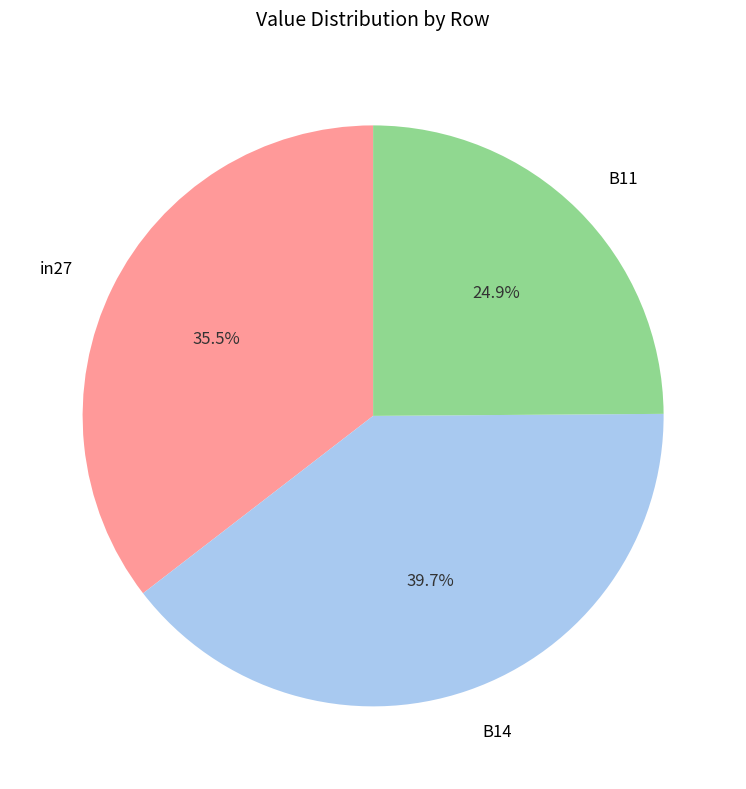

Is there any slice that represents more than half of the pie?

No